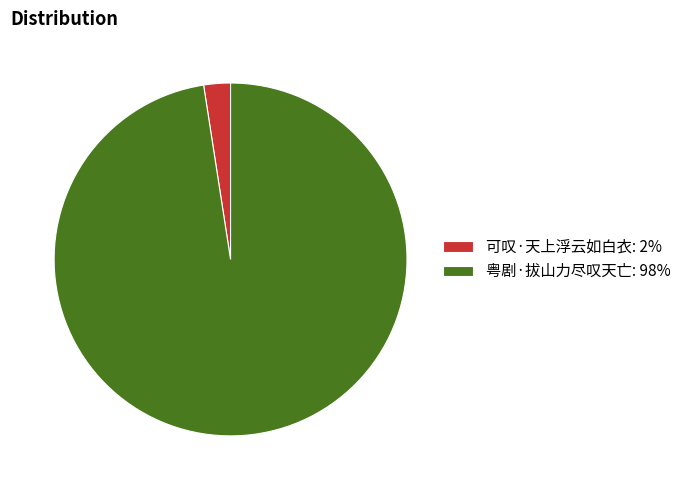

The 可叹·天上浮云如白衣: 2% slice represents 2% of the pie. True or false?

True